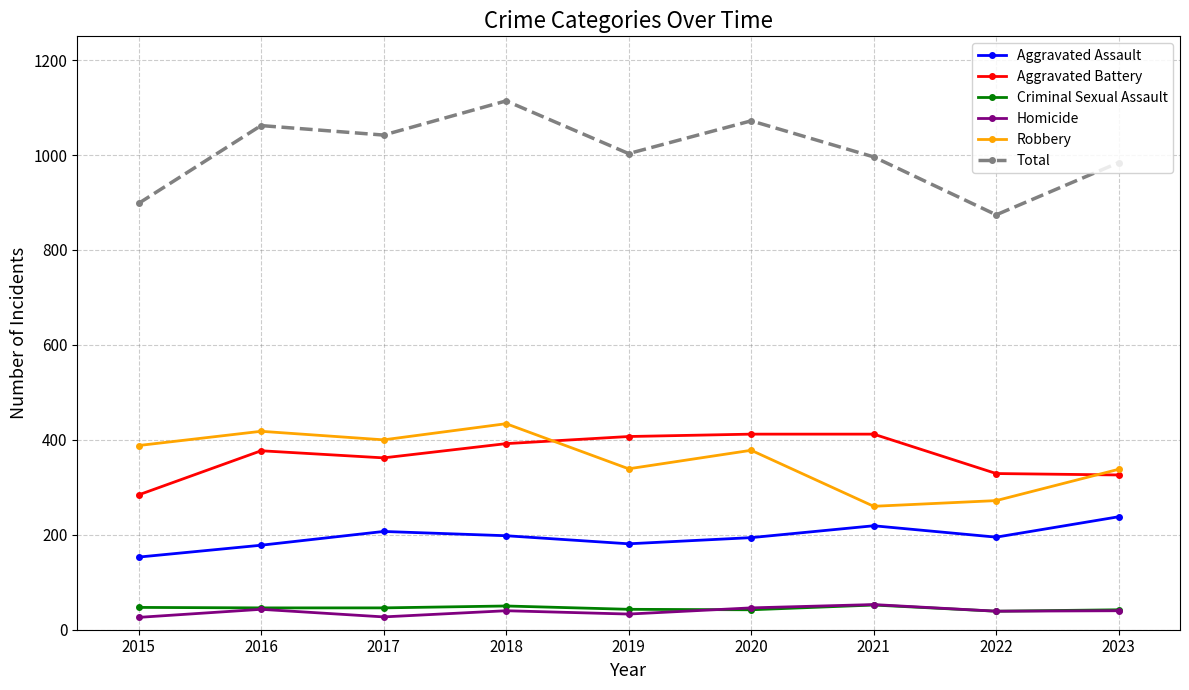

What is the value of the Criminal Sexual Assault point at the 9th from the left?

42